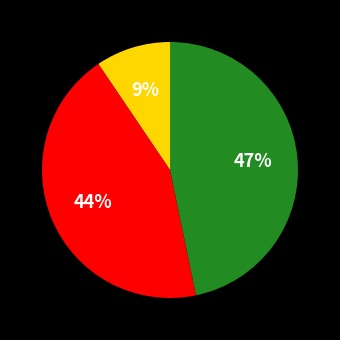

How many slices are in this pie chart?

3